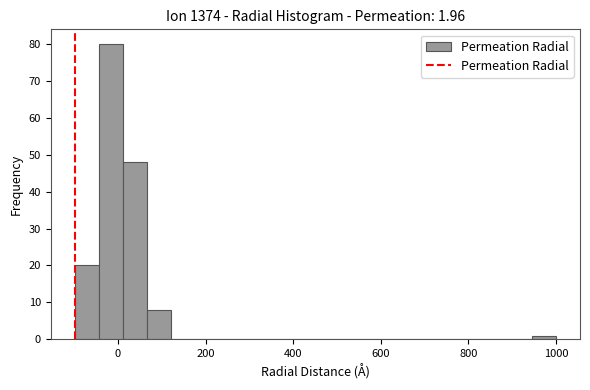

Around what value on the x-axis is the tallest bar? Give the approximate position of its centre, as read against the axis.

-20